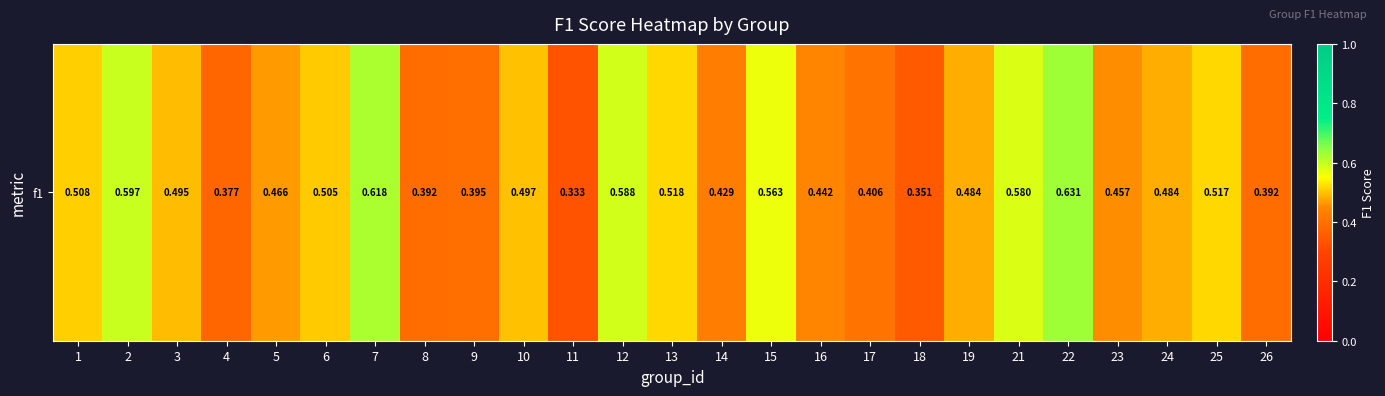

Is it true that the value at 18 is 0.4?

True